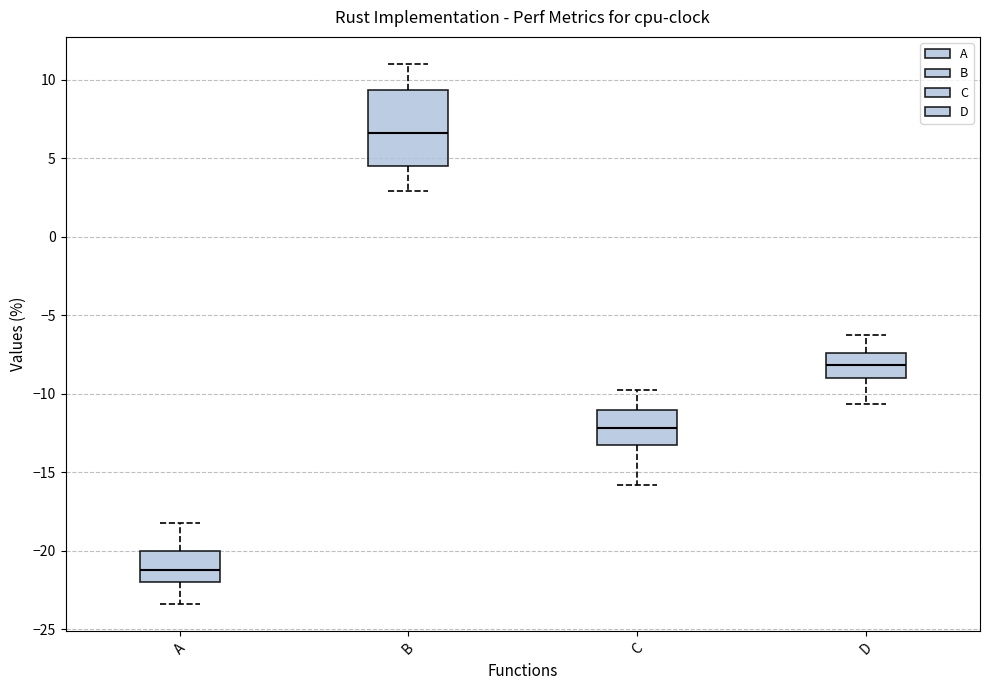

Which box is the tallest, from its lower edge to its upper edge?

B